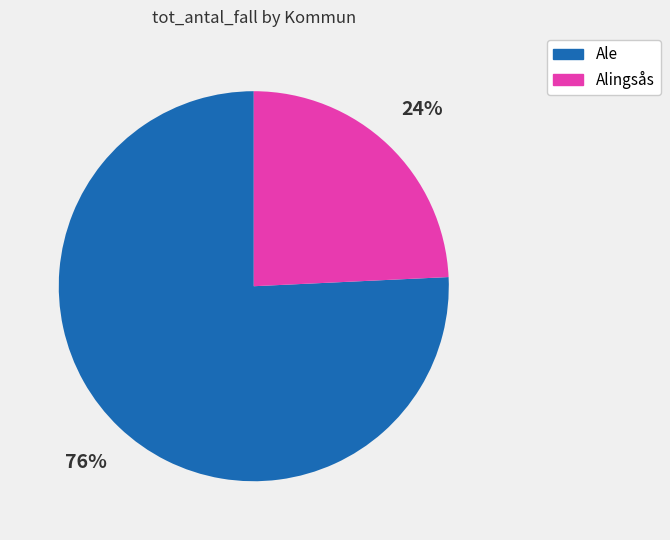

Do Ale and Alingsås together represent more than half of the pie?

Yes